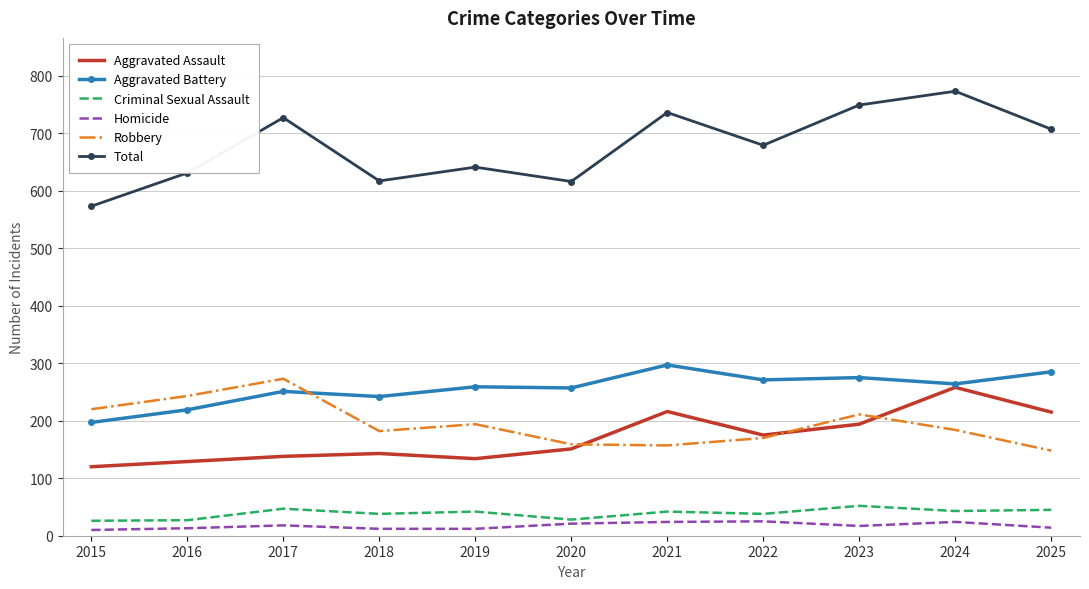

The value of Homicide at 2019 is 12. True or false?

True